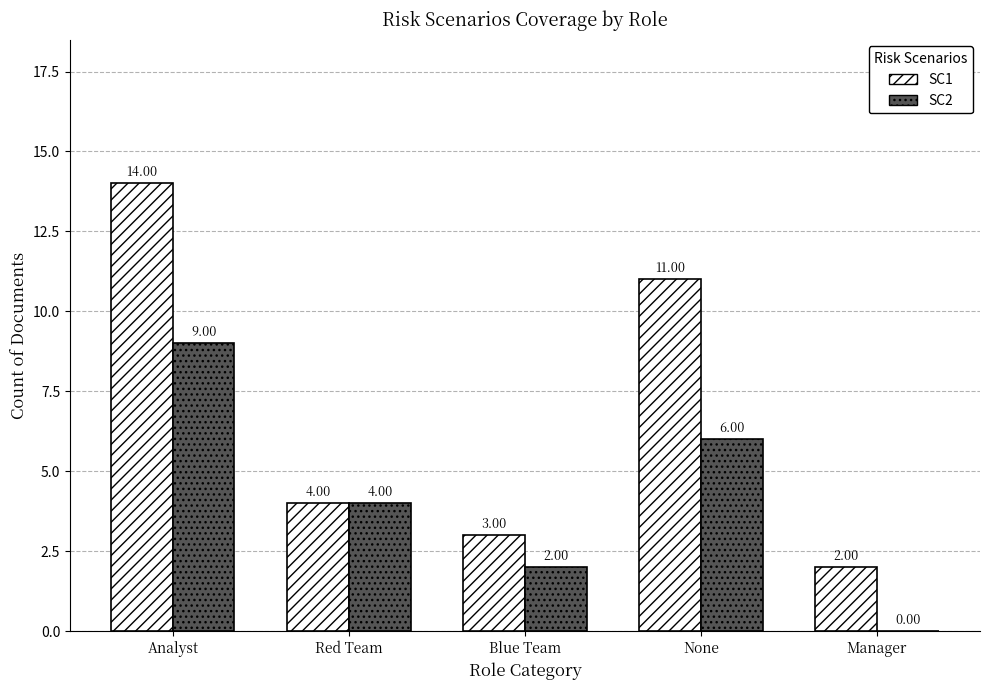

How many positive values does the SC2 series have?

4